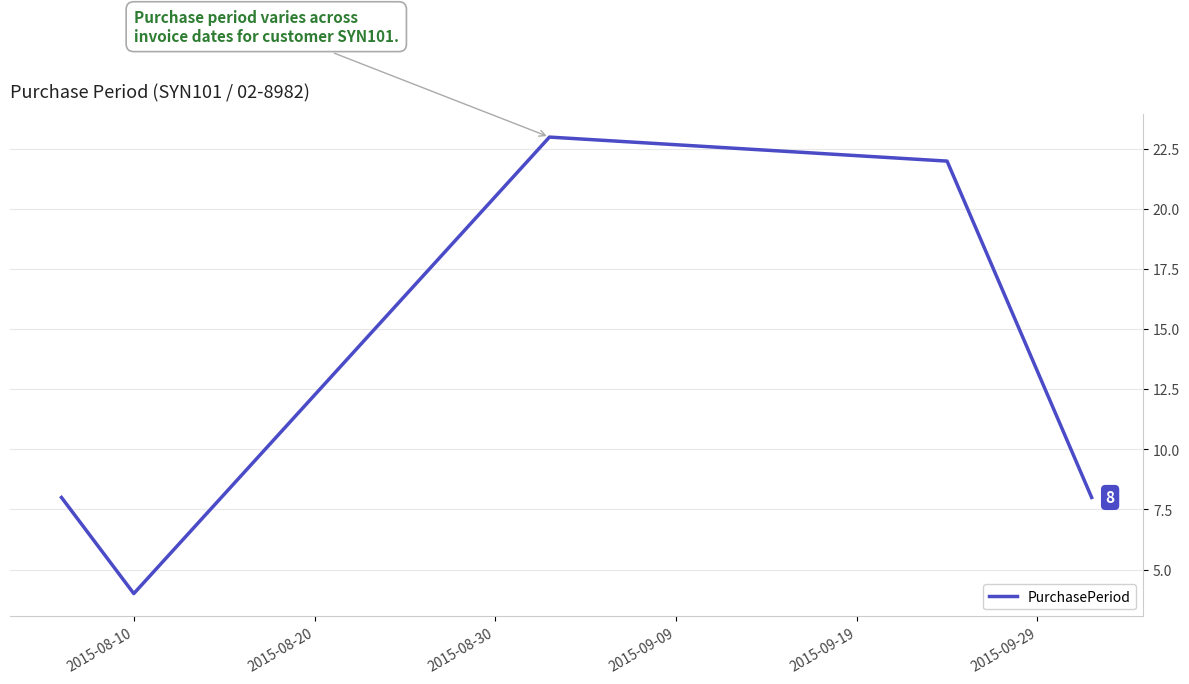

True or false: the data has more than 0 interior local peaks.

True